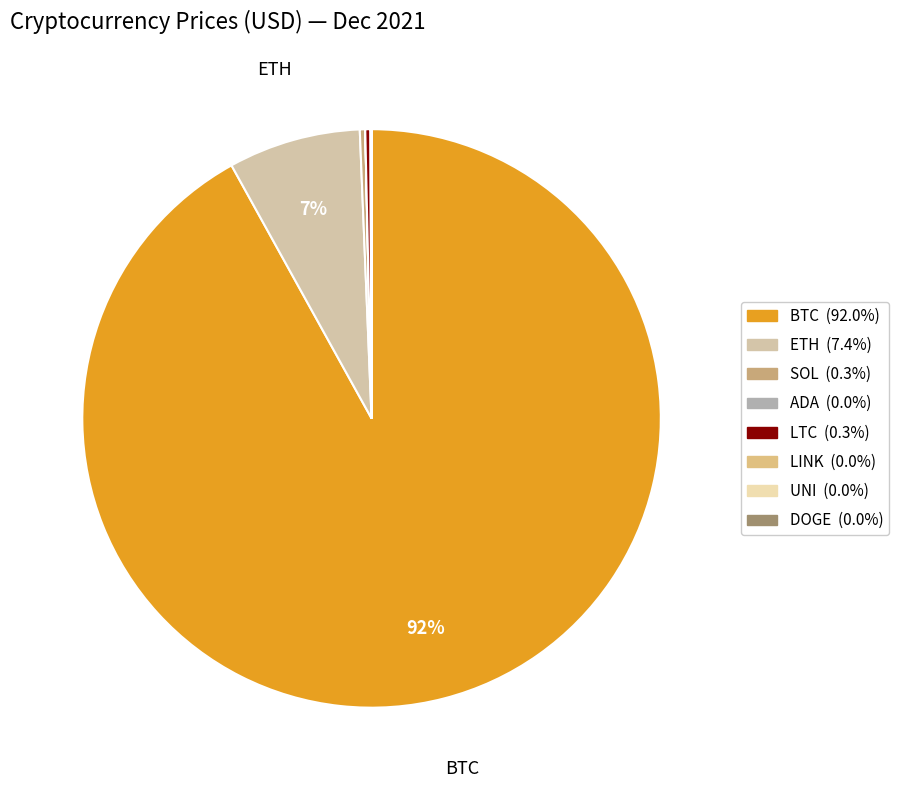

Is the sum of DOGE and ETH greater than half?

No